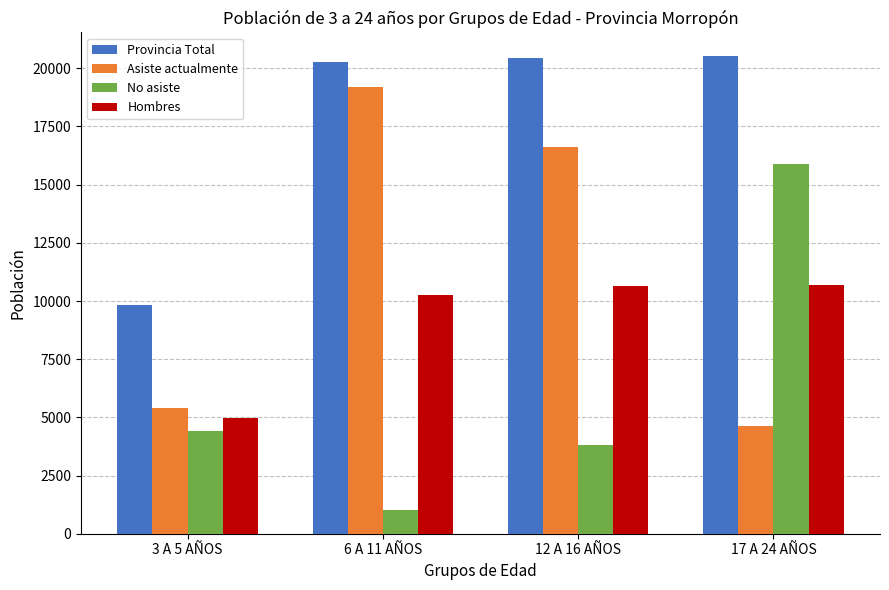

What are all the series names shown in the legend?

Provincia Total, Asiste actualmente, No asiste, Hombres